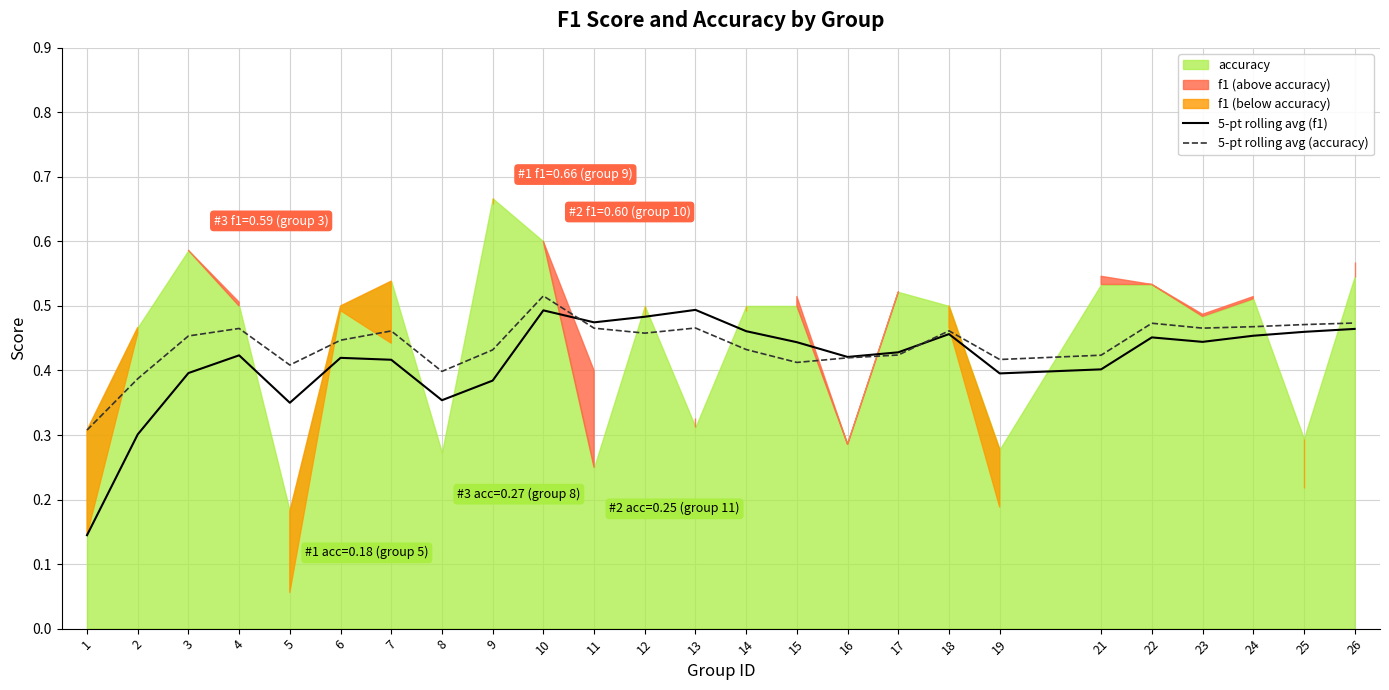

Between 8 and 24, which series saw the biggest shift?

5-pt rolling avg (f1)